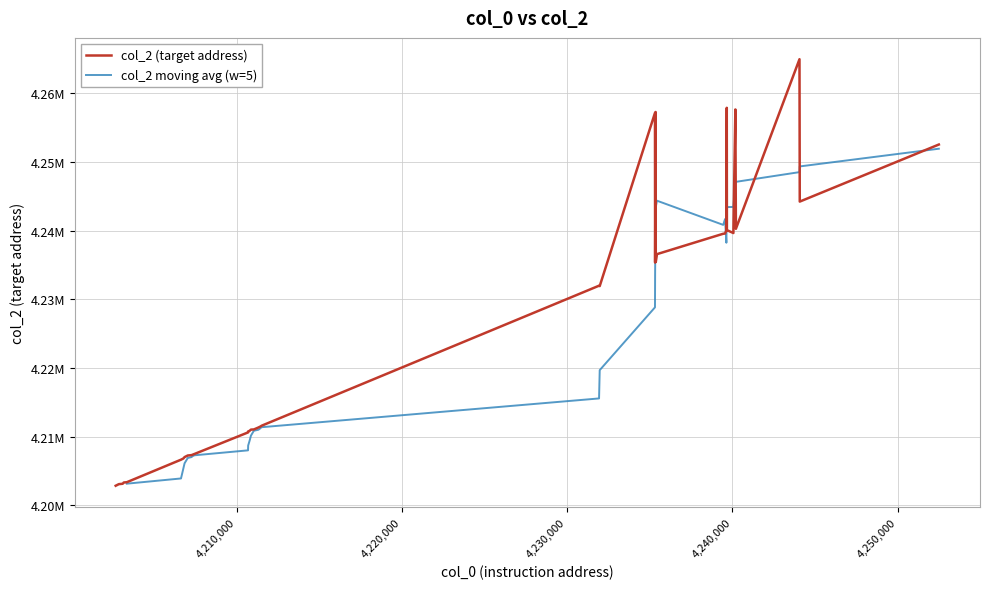

Does the chart display data point markers on the line(s)?

No